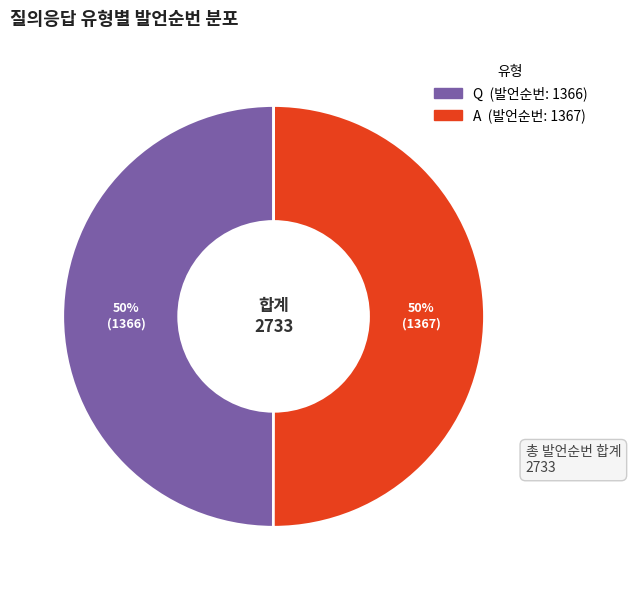

Approximately how many times larger is the value at A compared to Q?

1.0